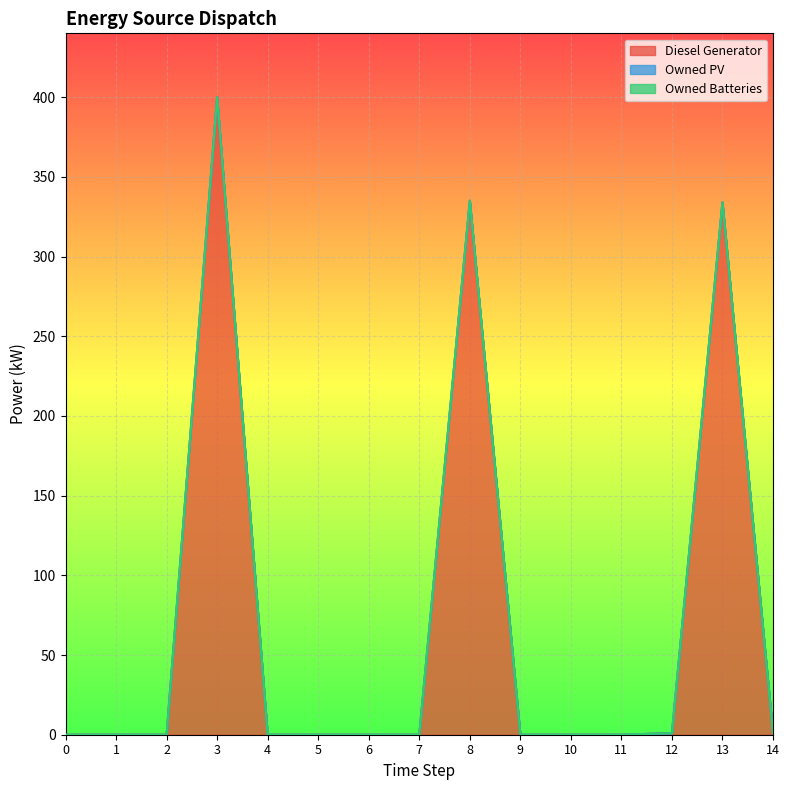

Which category has the highest value across all series?

3